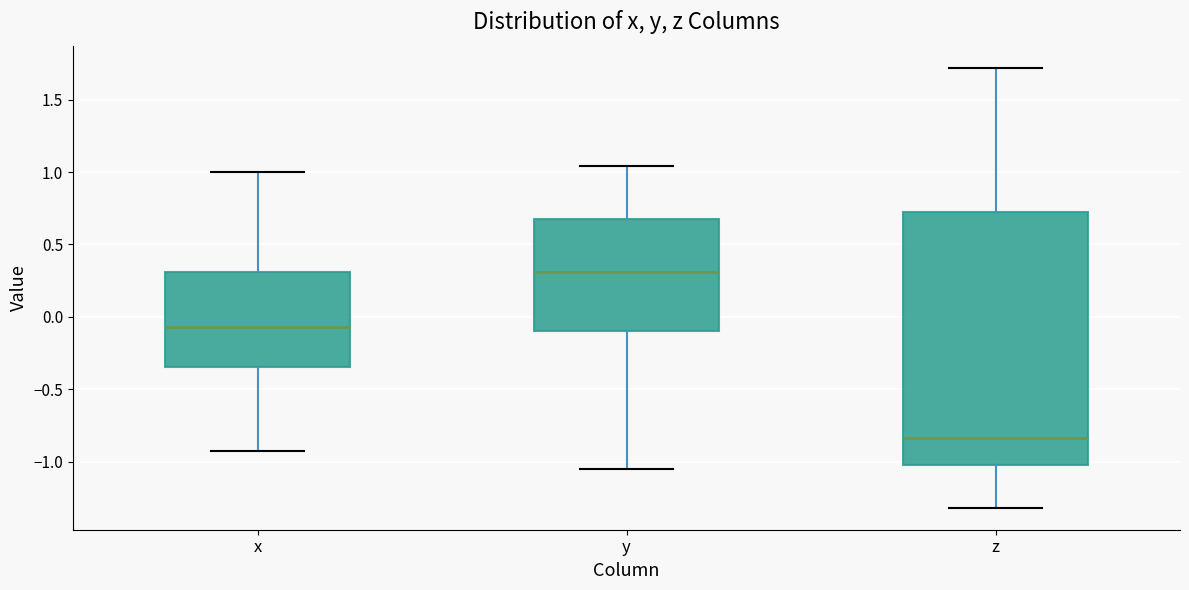

Reading left to right, transcribe this box plot: for each box, give where its median line is, the range the box spans, and where its two whiskers end, as read against the y-axis. The values are not printed on the chart, so give them approximately, as read against the axis.

x: median -0.05, box -0.35 to 0.30, whiskers -0.95 to 1.00
y: median 0.30, box -0.10 to 0.70, whiskers -1.05 to 1.05
z: median -0.85, box -1.05 to 0.70, whiskers -1.30 to 1.70